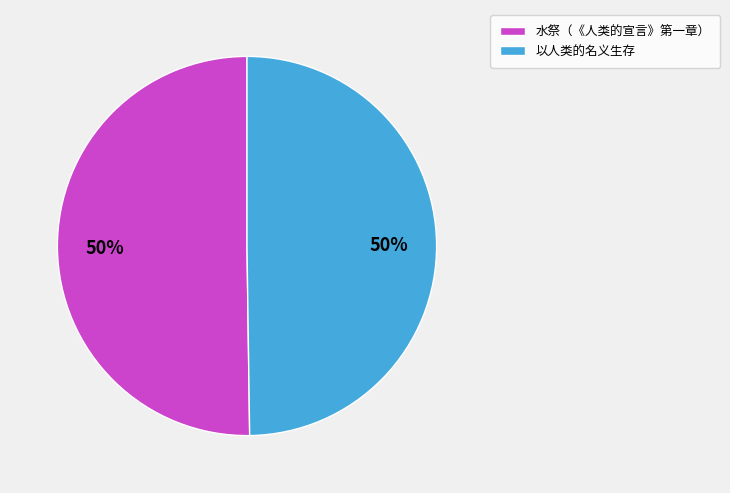

Approximately how many times larger is the value at 水祭（《人类的宣言》第一章） compared to 以人类的名义生存?

1.0